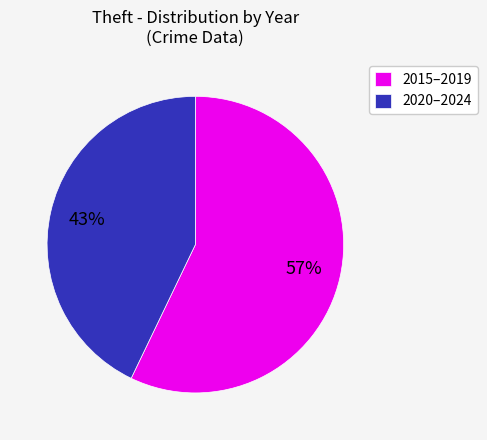

What is the majority slice?

2015–2019